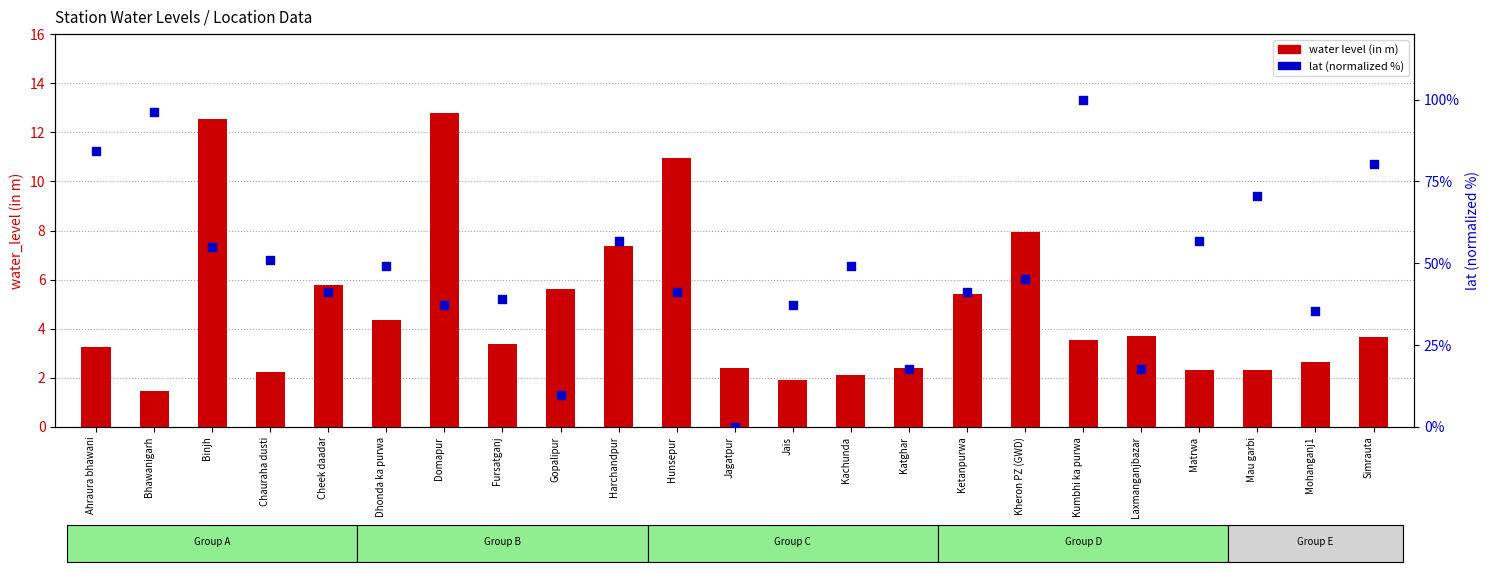

At which category is the sum across all series the highest?

Kumbhi ka purwa